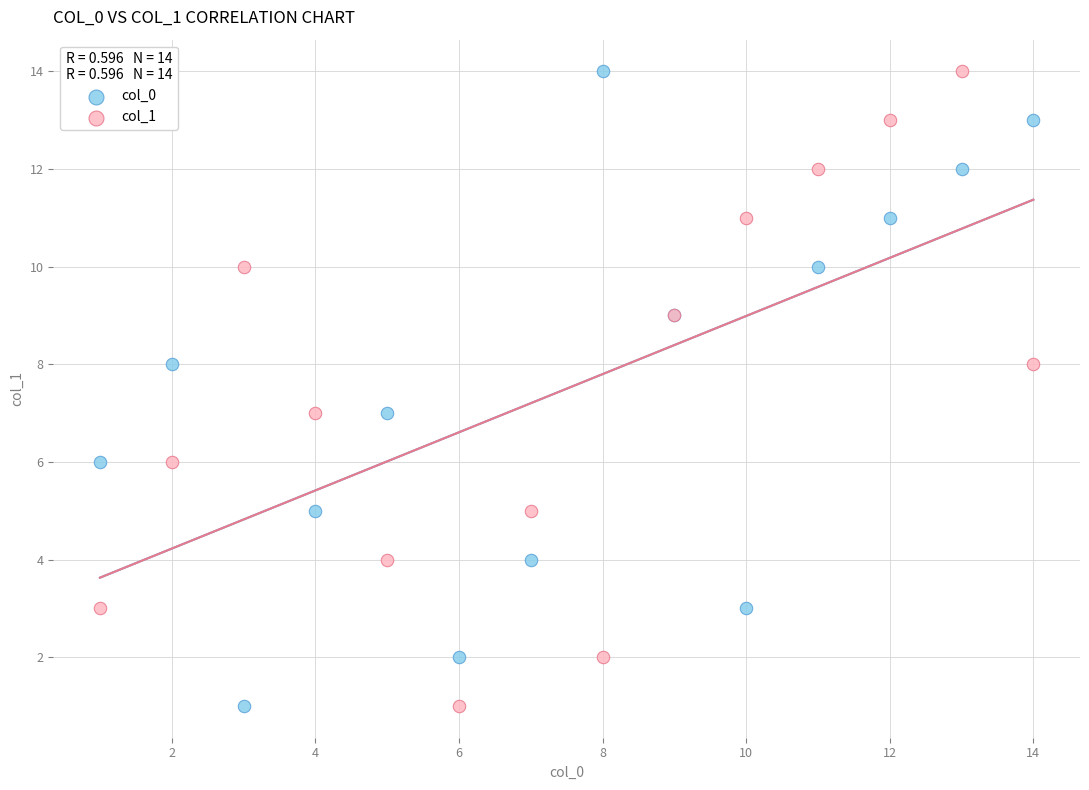

What are all the series names shown in the legend?

col_0, col_1